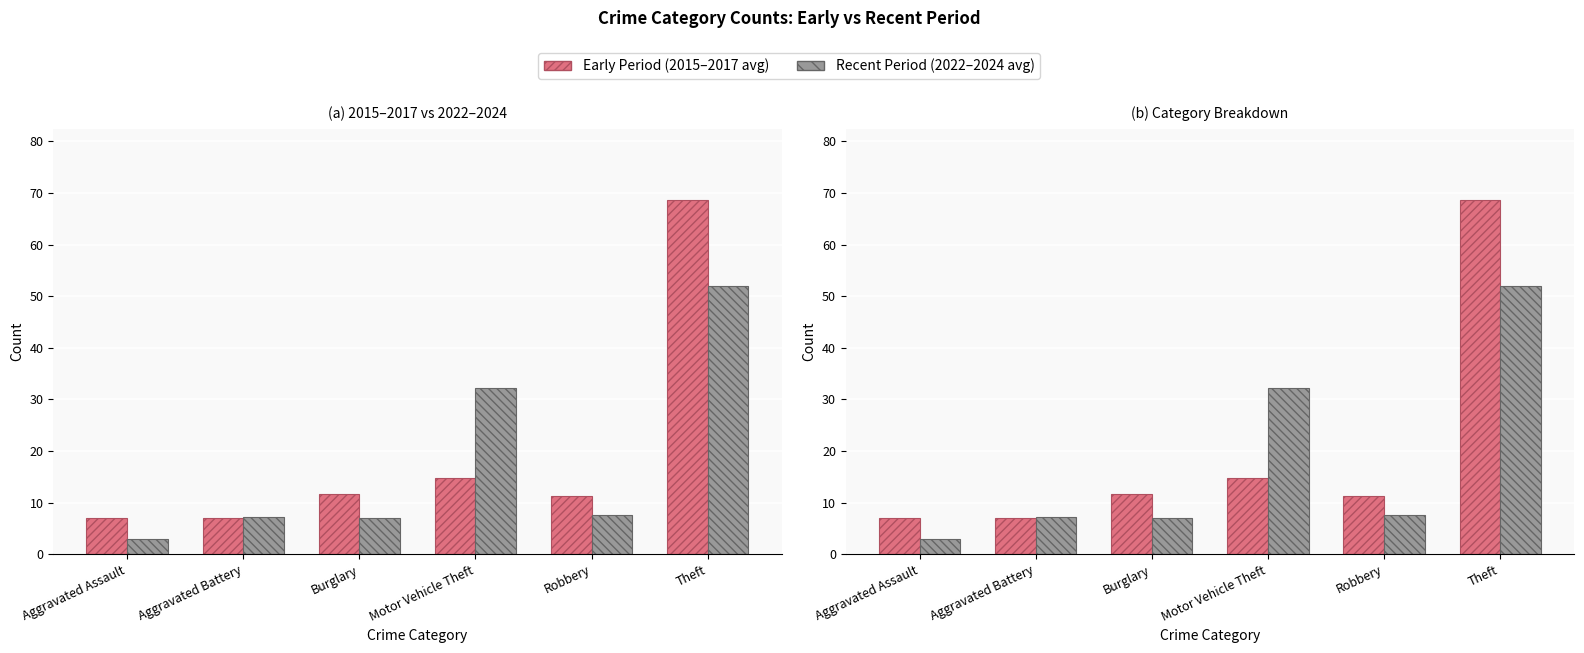

At which label does Early Period (2015–2017 avg) reach its minimum?

Aggravated Assault